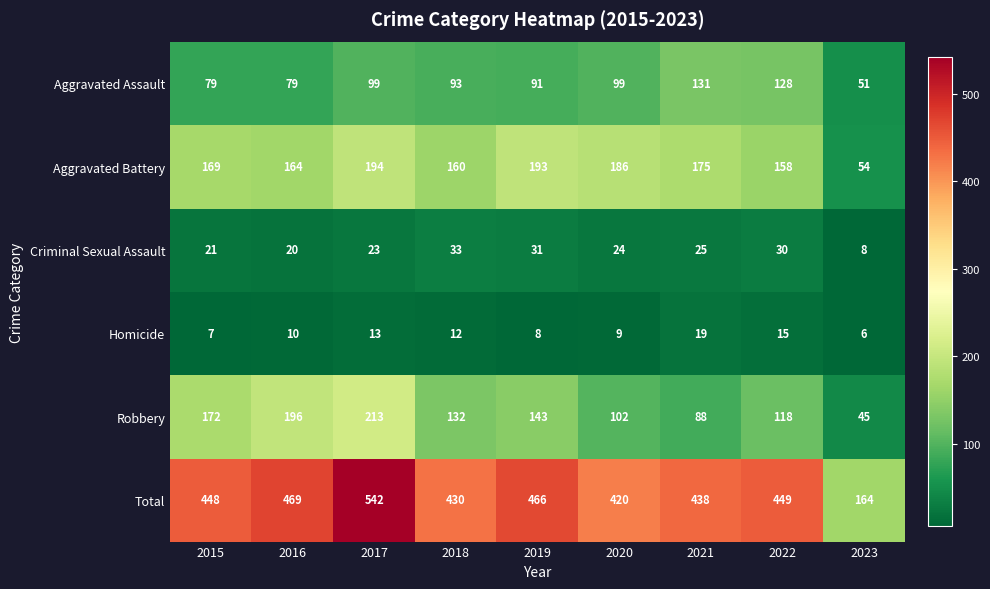

Which series changed the most between 2016 and 2017?

Total